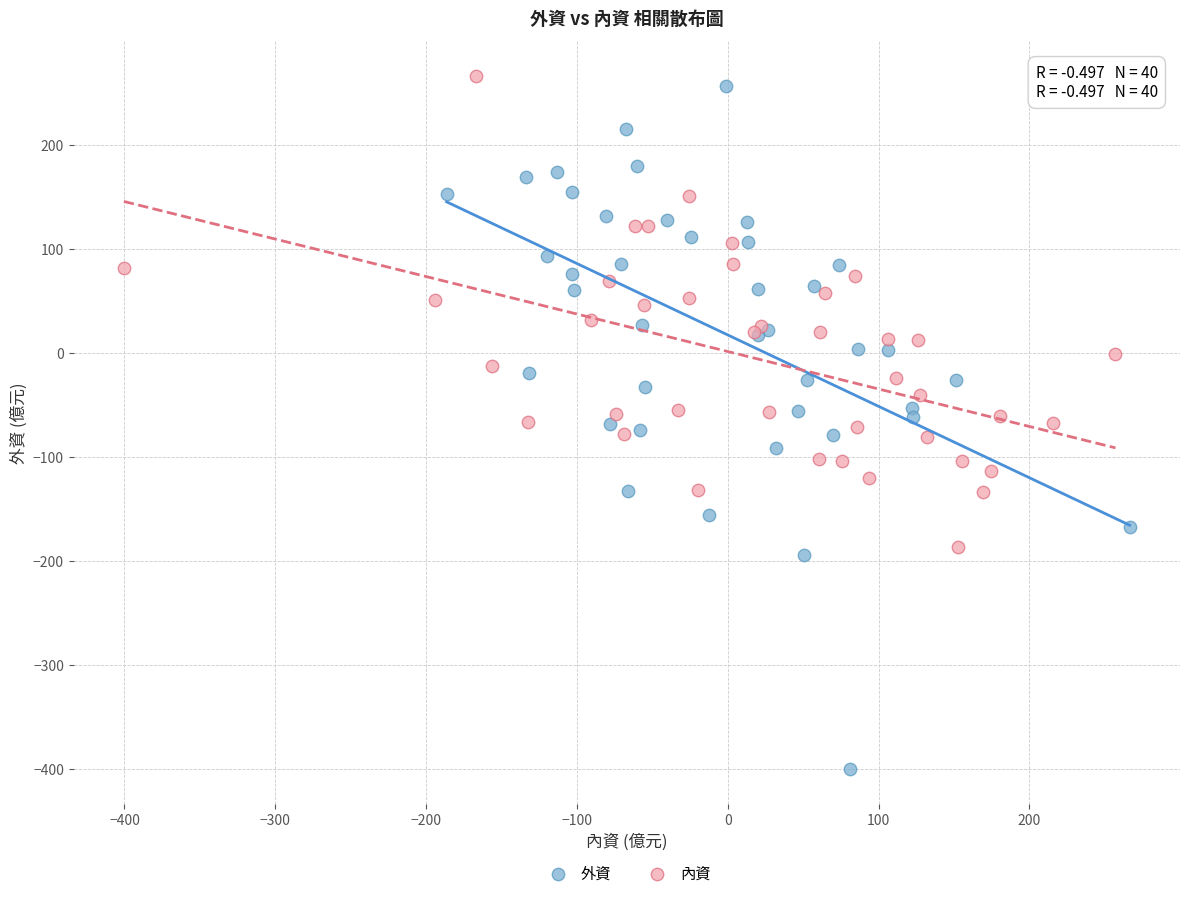

Which series reaches the maximum Y coordinate?

內資